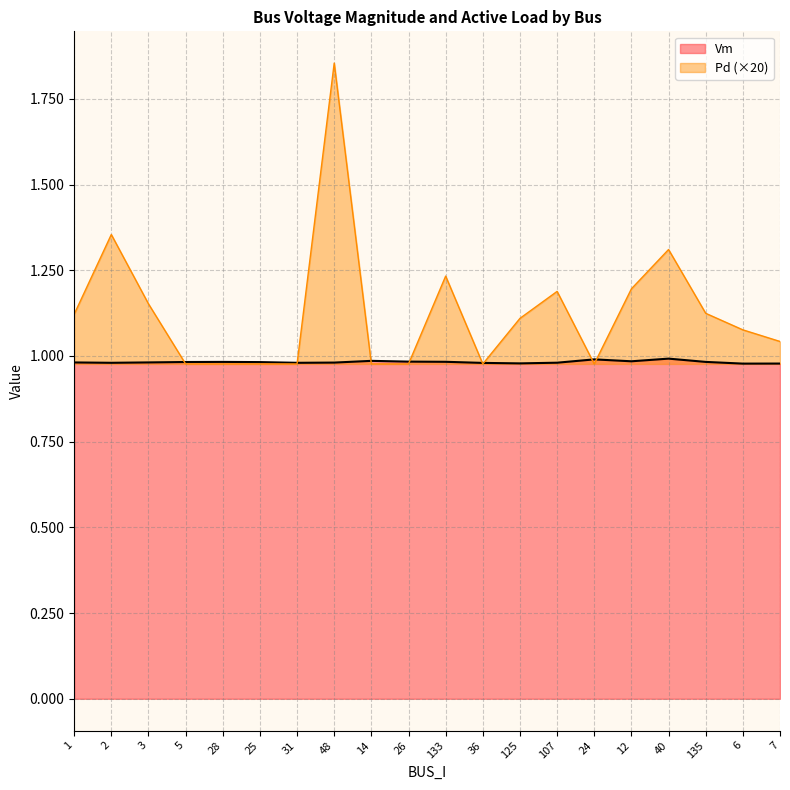

What is the value of the Pd point at the 1st from the left?

1.1